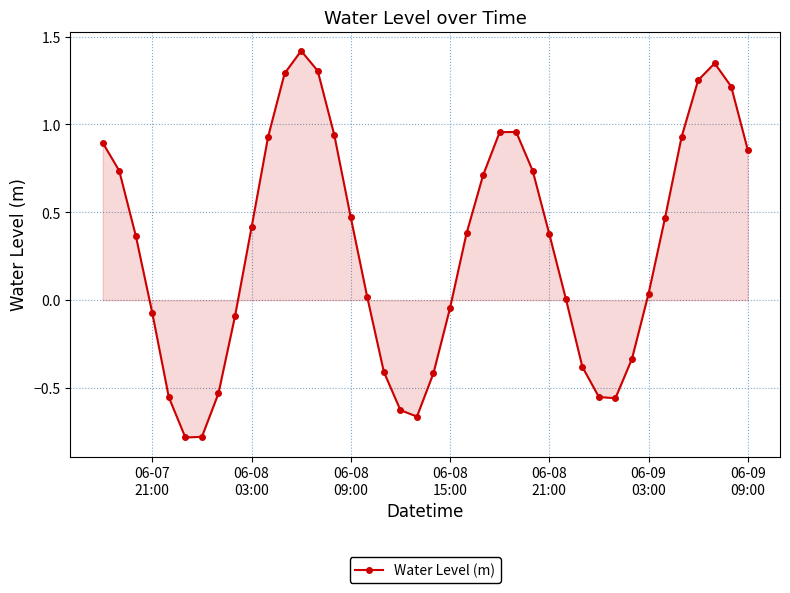

How many points are higher than both their immediate neighbors (excluding endpoints)?

3